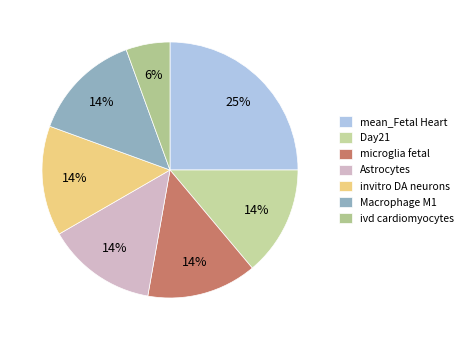

Does ivd cardiomyocytes account for over 50% of the chart?

No